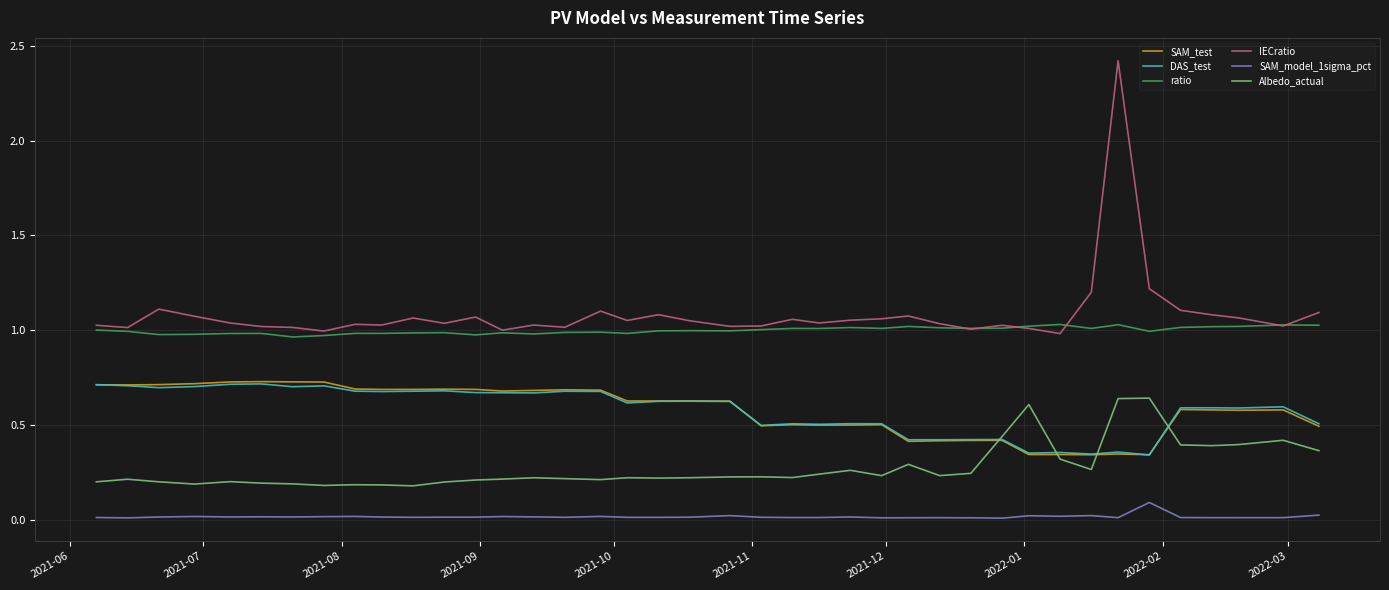

Does the chart have visible grid lines?

Yes